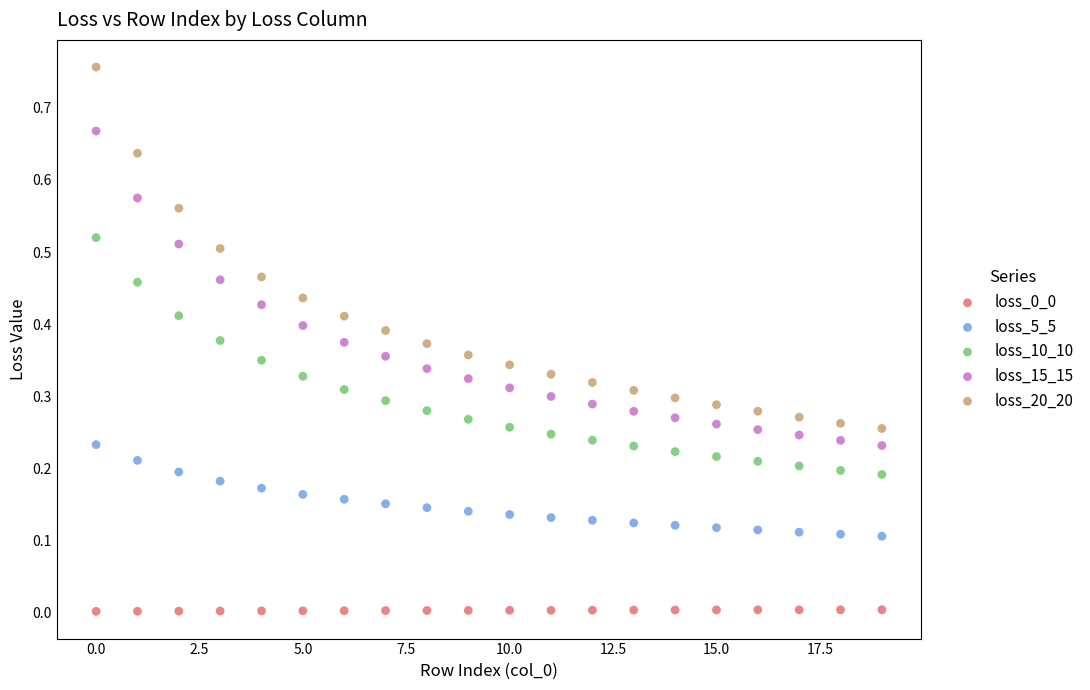

Which series reaches the maximum Y coordinate?

loss_20_20